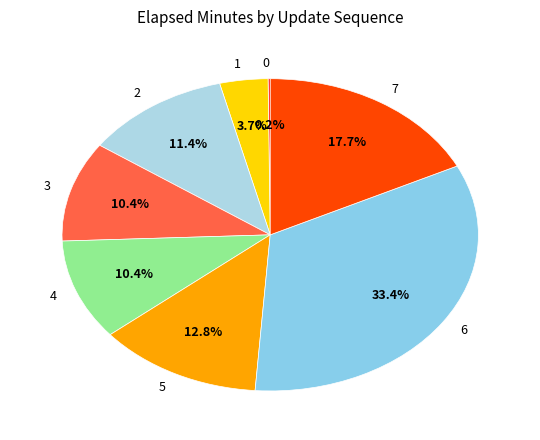

Which has a higher value, 3 or 5?

5